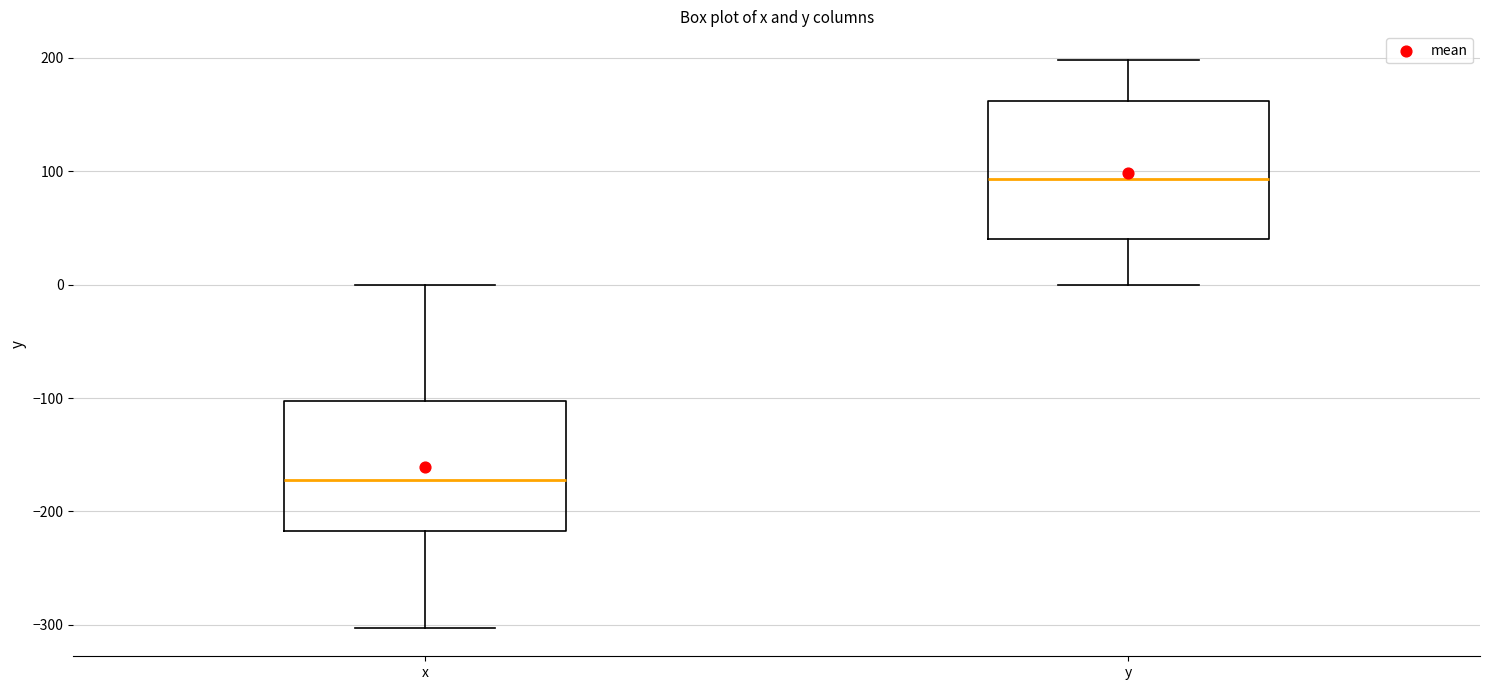

Reading left to right, transcribe this box plot: for each box, give where its median line is, the range the box spans, and where its two whiskers end, as read against the y-axis. The values are not printed on the chart, so give them approximately, as read against the axis.

x: median -170, box -220 to -100, whiskers -300 to 0
y: median 90, box 40 to 160, whiskers 0 to 200